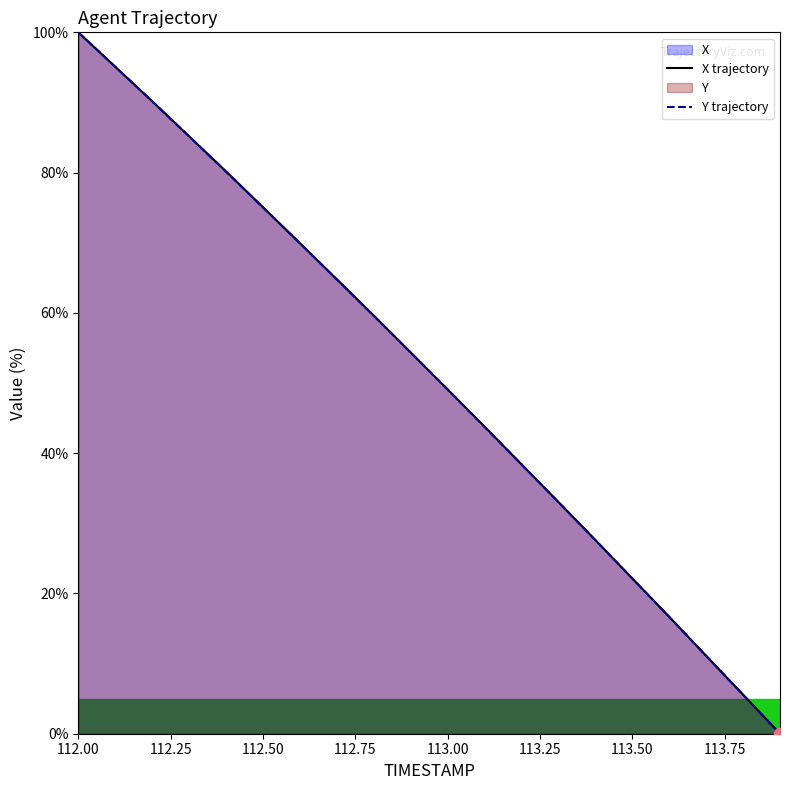

At how many categories does at least one series exceed 59?

9